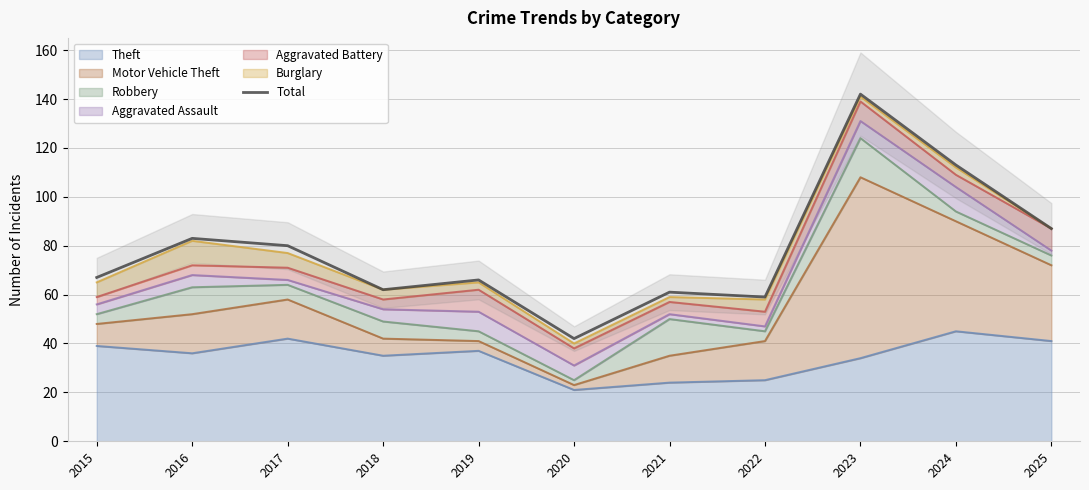

Reading left to right, list all the values displayed in this chart.

67	83	80	62	66	42	61	59	142	113	87